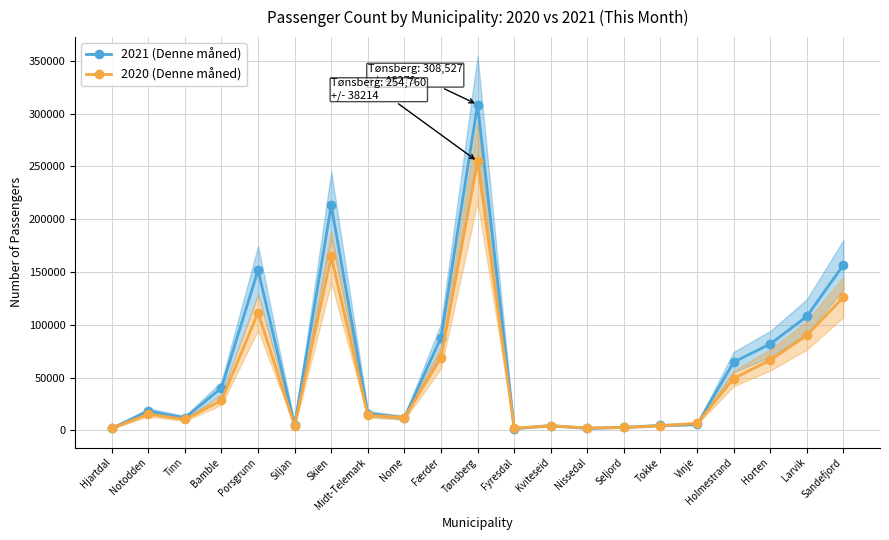

Is this an area chart (filled region under the line)?

No